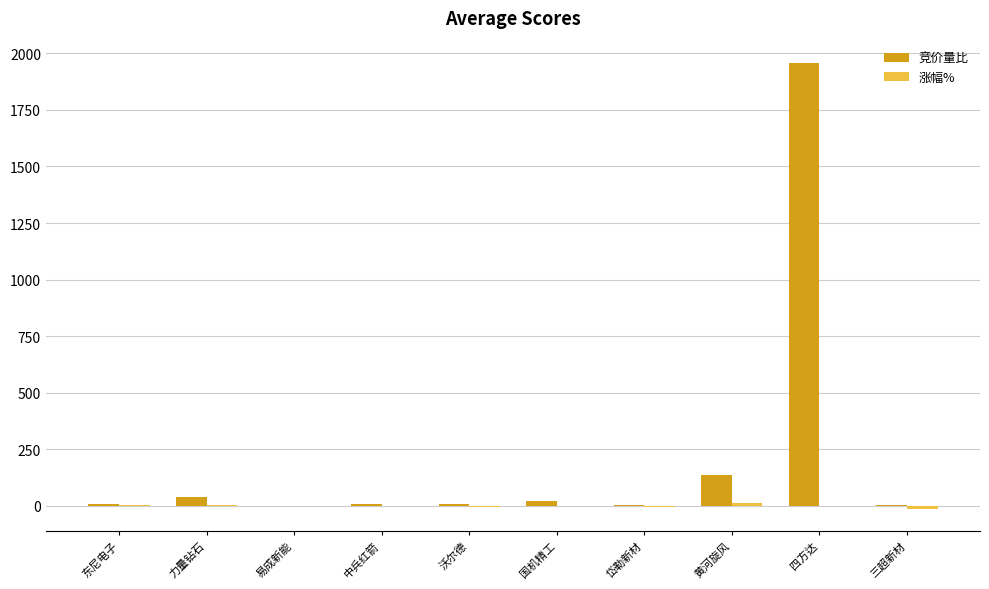

Which label corresponds to the largest value in the chart?

四方达